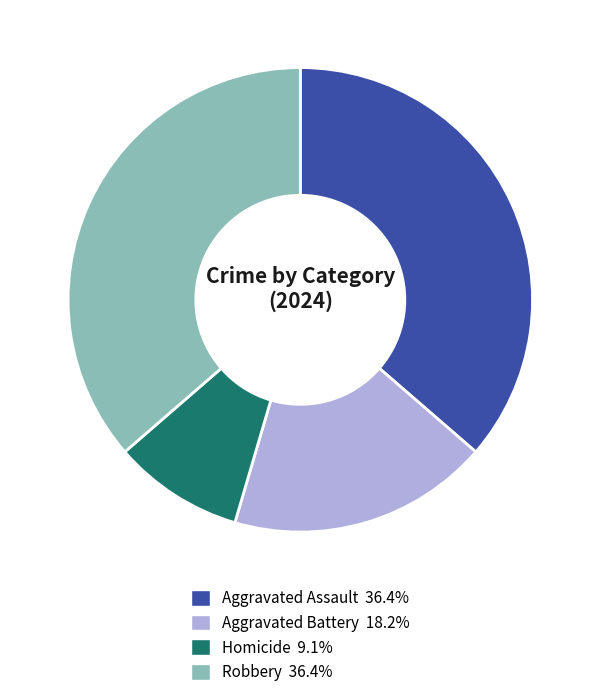

Is it true that Homicide is 9% of the pie?

True